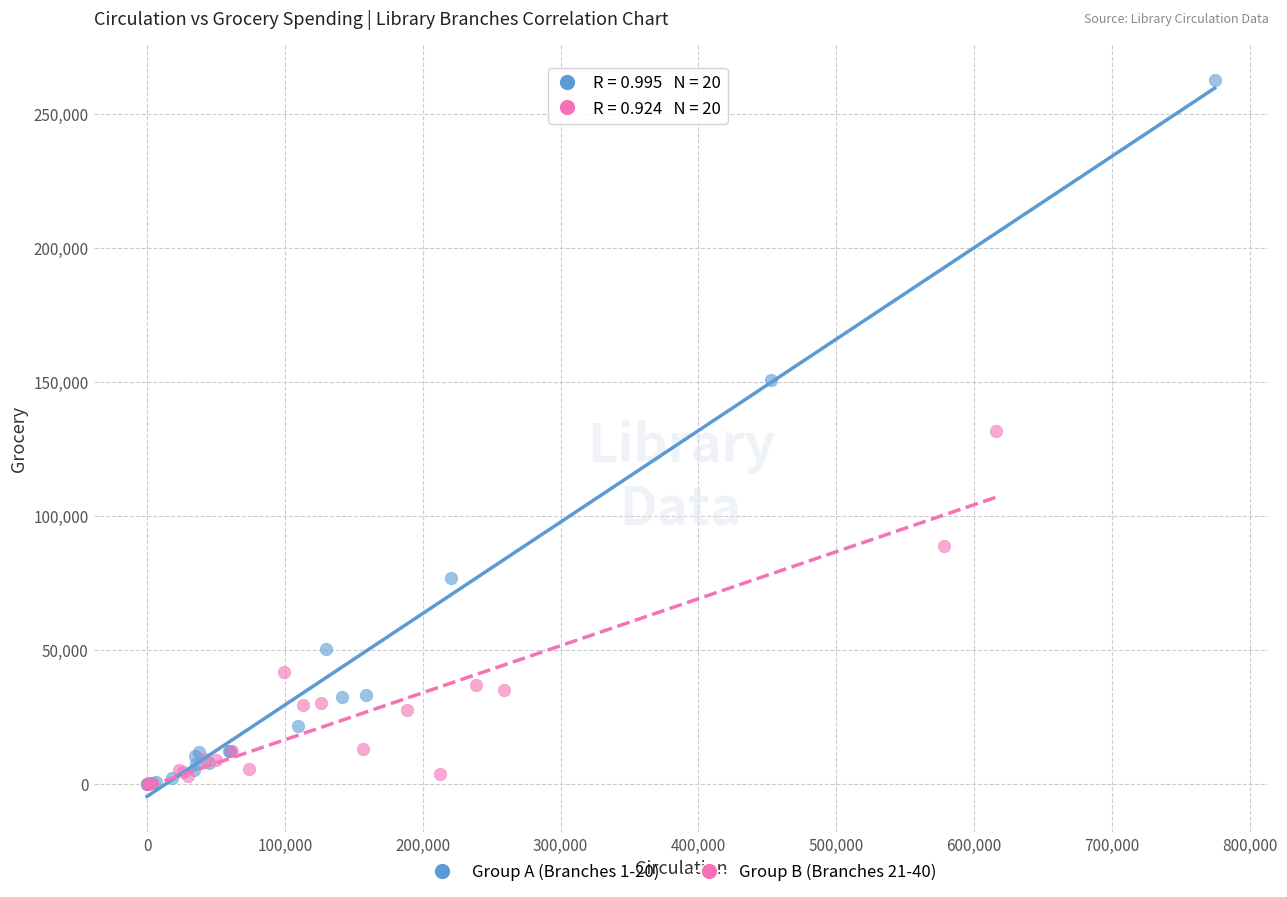

Which series has the widest spread of Y values?

Group A (Branches 1-20)